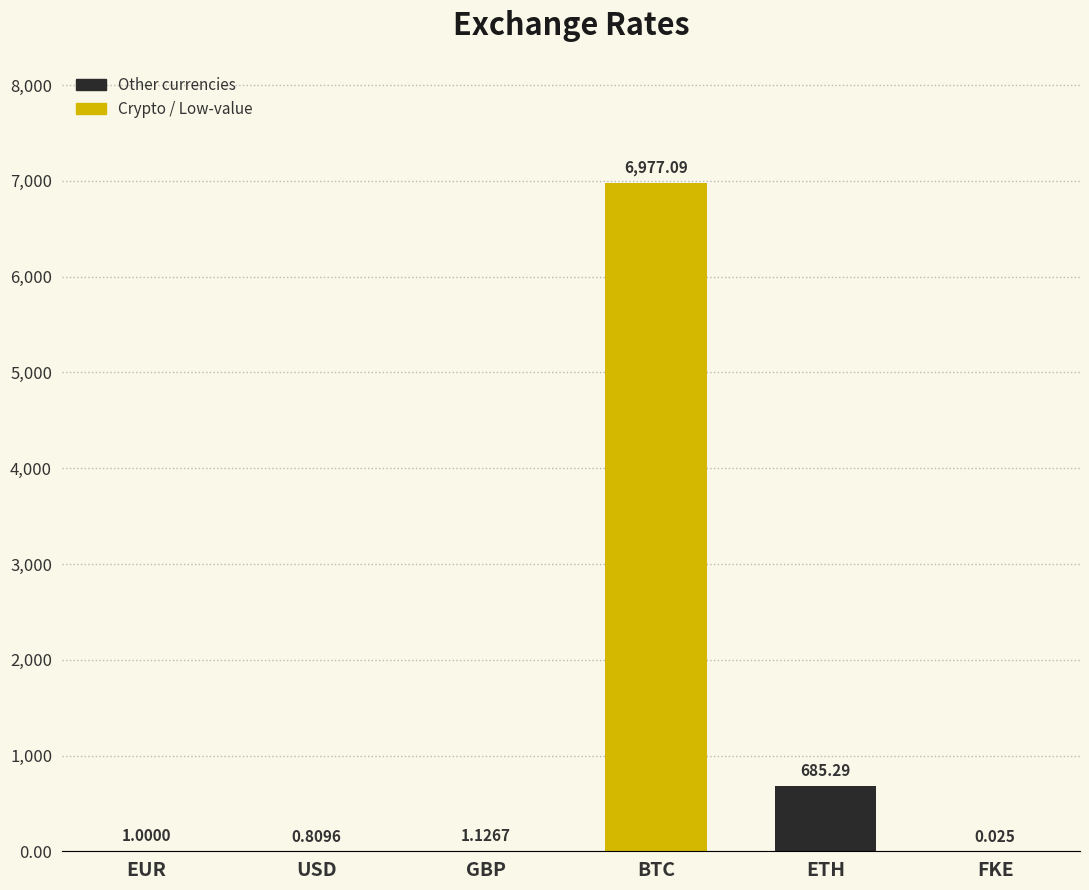

Which category has the highest value across all series?

BTC